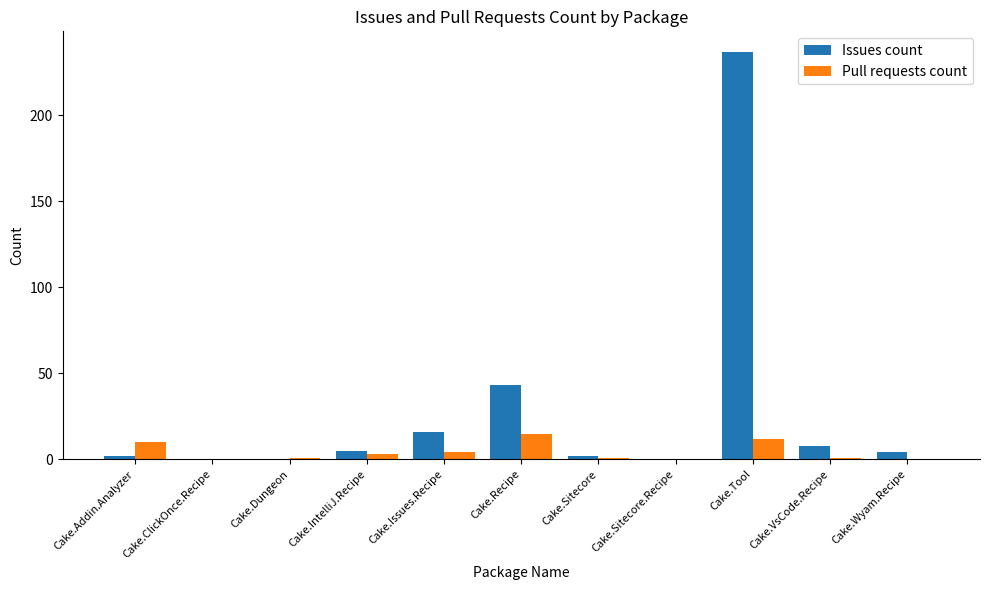

Reading right to left, transcribe all the data shown in this chart.

Issues count: Cake.Wyam.Recipe=4	Cake.VsCode.Recipe=8	Cake.Tool=237	Cake.Sitecore.Recipe=0	Cake.Sitecore=2	Cake.Recipe=43	Cake.Issues.Recipe=16	Cake.IntelliJ.Recipe=5	Cake.Dungeon=0	Cake.ClickOnce.Recipe=0	Cake.Addin.Analyzer=2
Pull requests count: Cake.Wyam.Recipe=0	Cake.VsCode.Recipe=1	Cake.Tool=12	Cake.Sitecore.Recipe=0	Cake.Sitecore=1	Cake.Recipe=15	Cake.Issues.Recipe=4	Cake.IntelliJ.Recipe=3	Cake.Dungeon=1	Cake.ClickOnce.Recipe=0	Cake.Addin.Analyzer=10